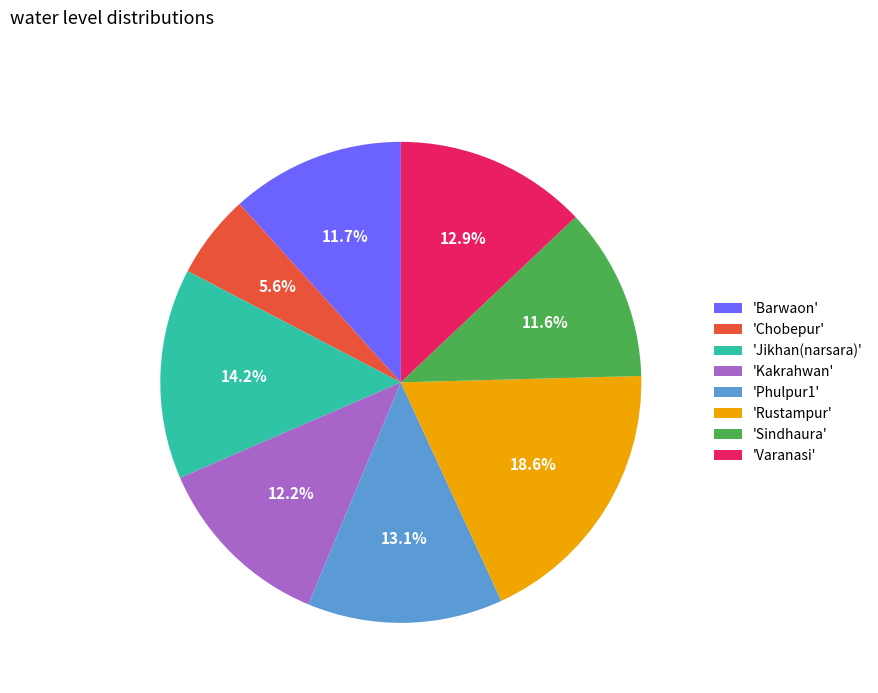

Which category has the biggest portion of the pie?

'Rustampur'